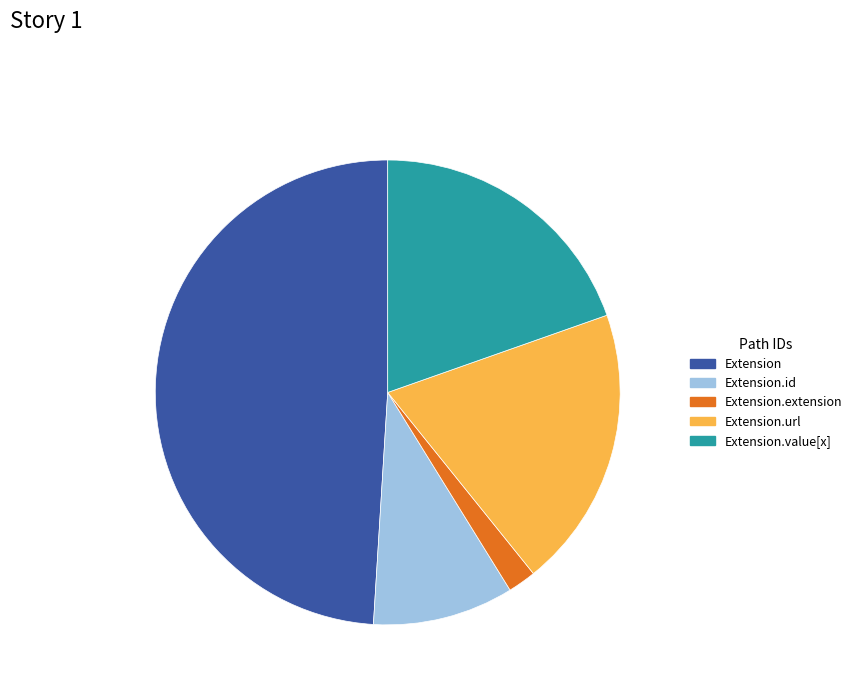

Is there any slice that represents more than half of the pie?

No